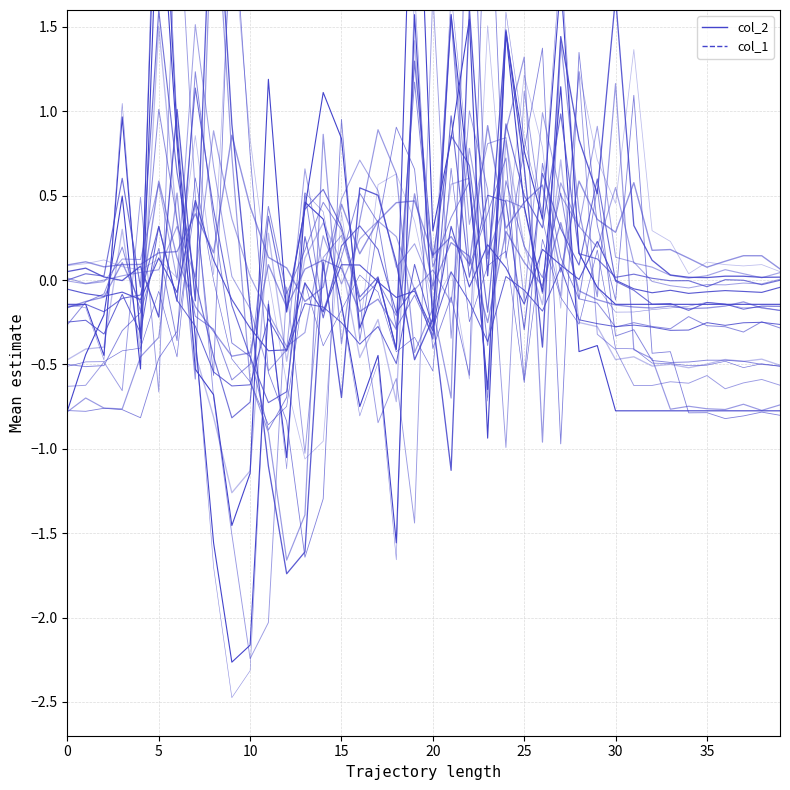

How many data points does each series have?

40